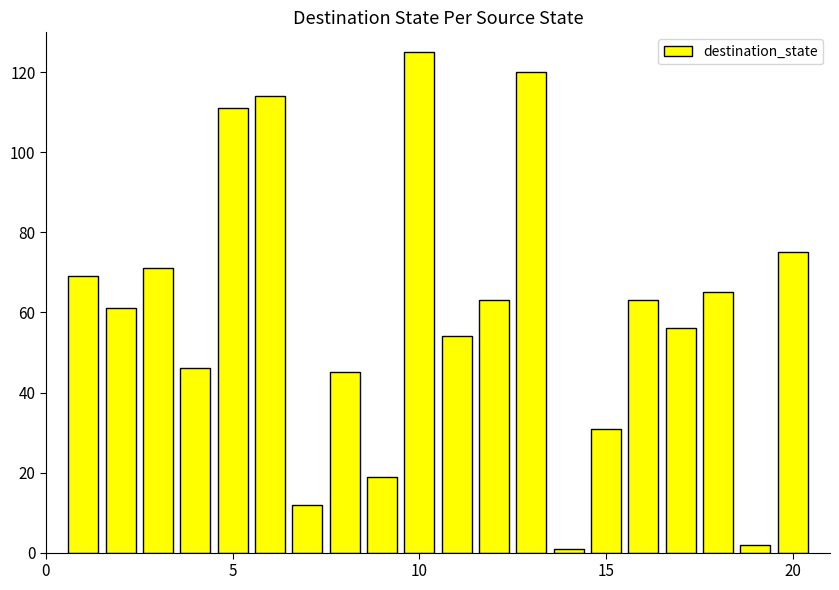

What is the difference between the second highest and minimum values?

119